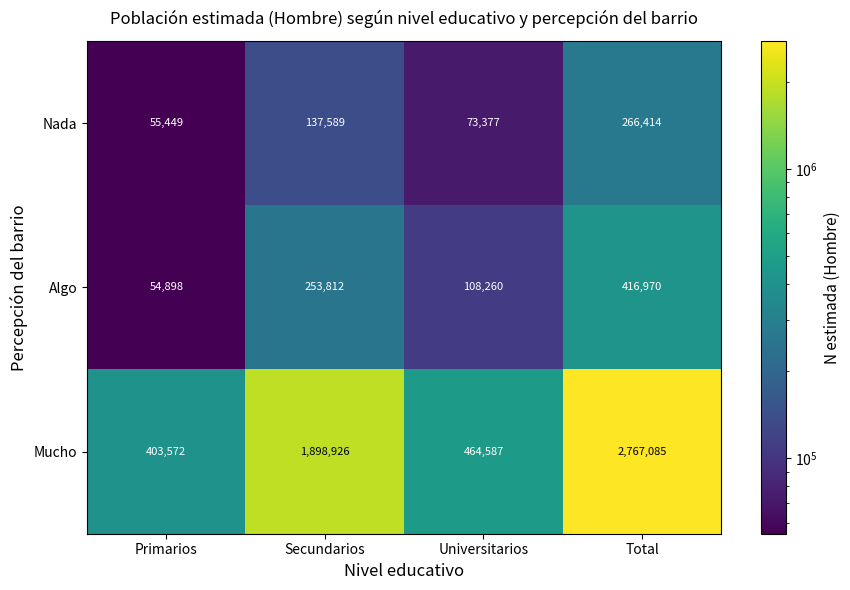

The value of Algo at Total is 416970. True or false?

True